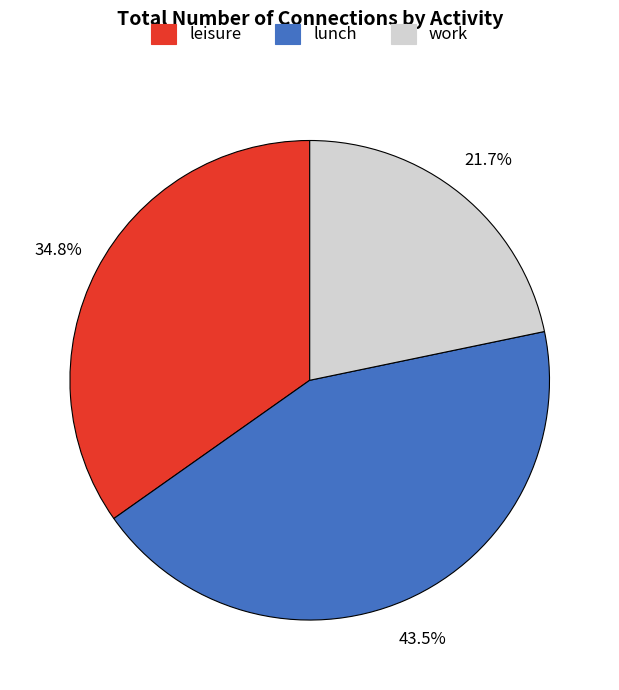

To the nearest percent, what is the difference between the largest and smallest slice percentages?

22%